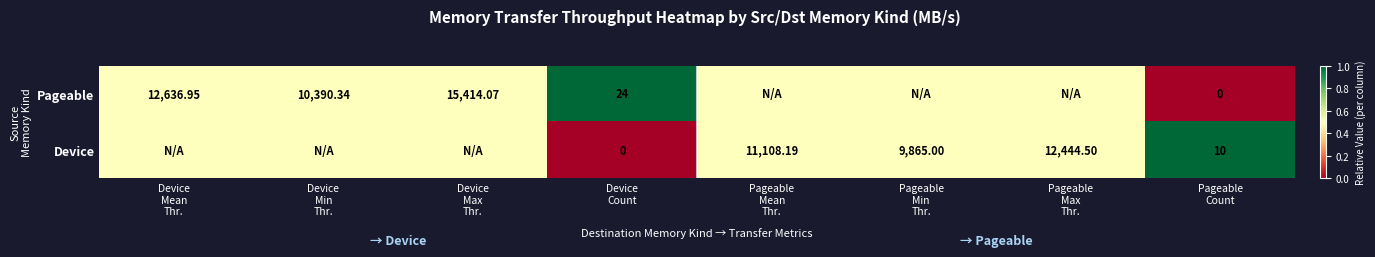

The Pageable series shows 0.8 at Device Min Thr.. True or false?

False